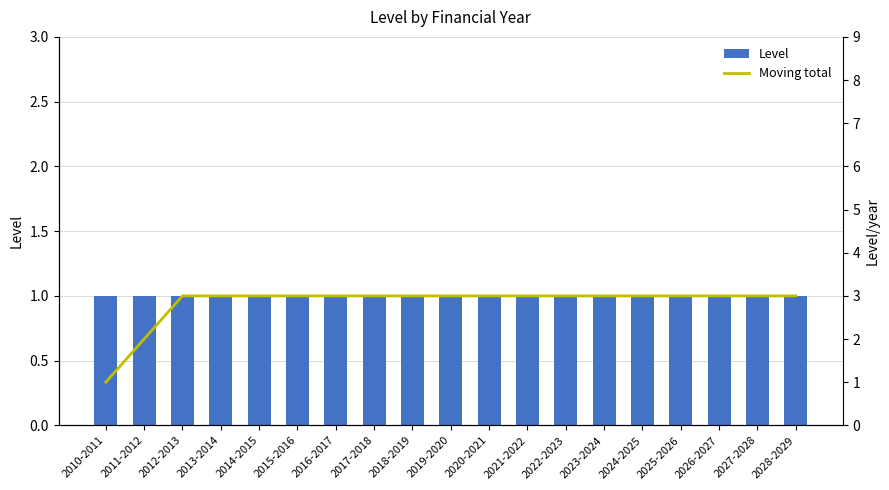

What is the label of the 5th bar from the right?

2024-2025